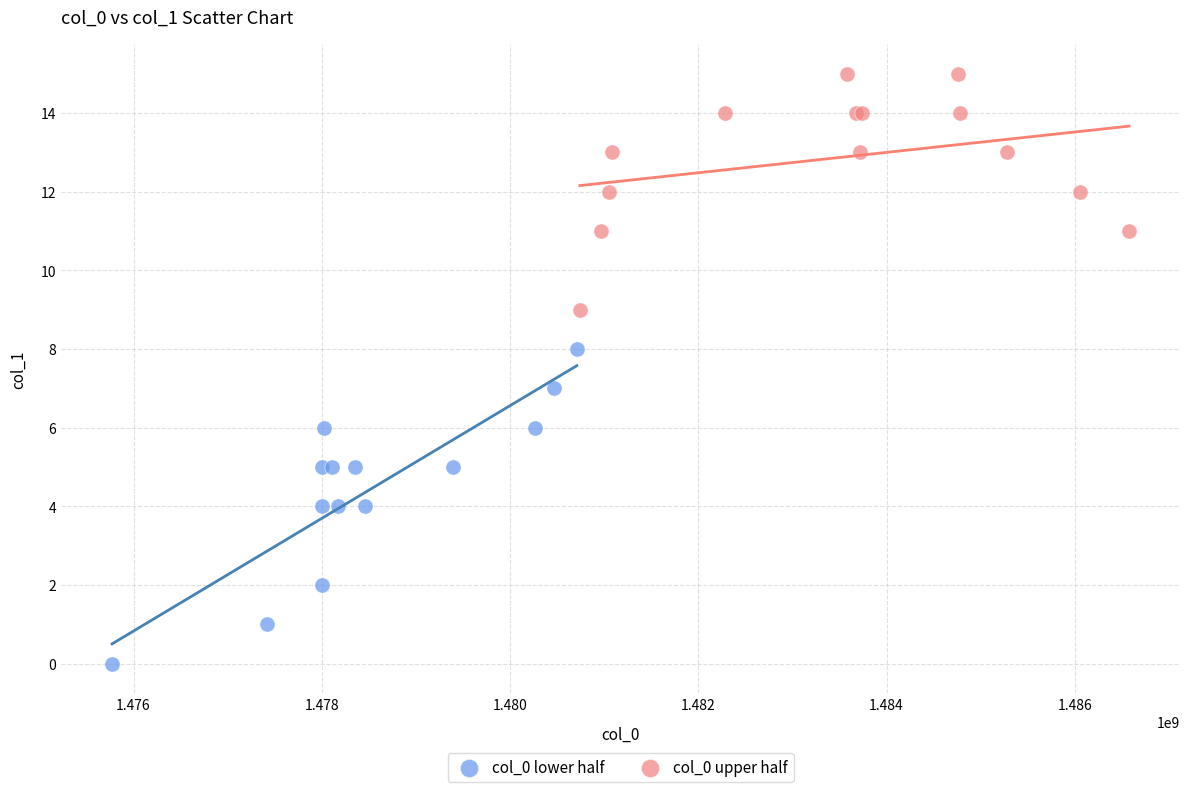

What are all the series names shown in the legend?

col_0 lower half, col_0 upper half